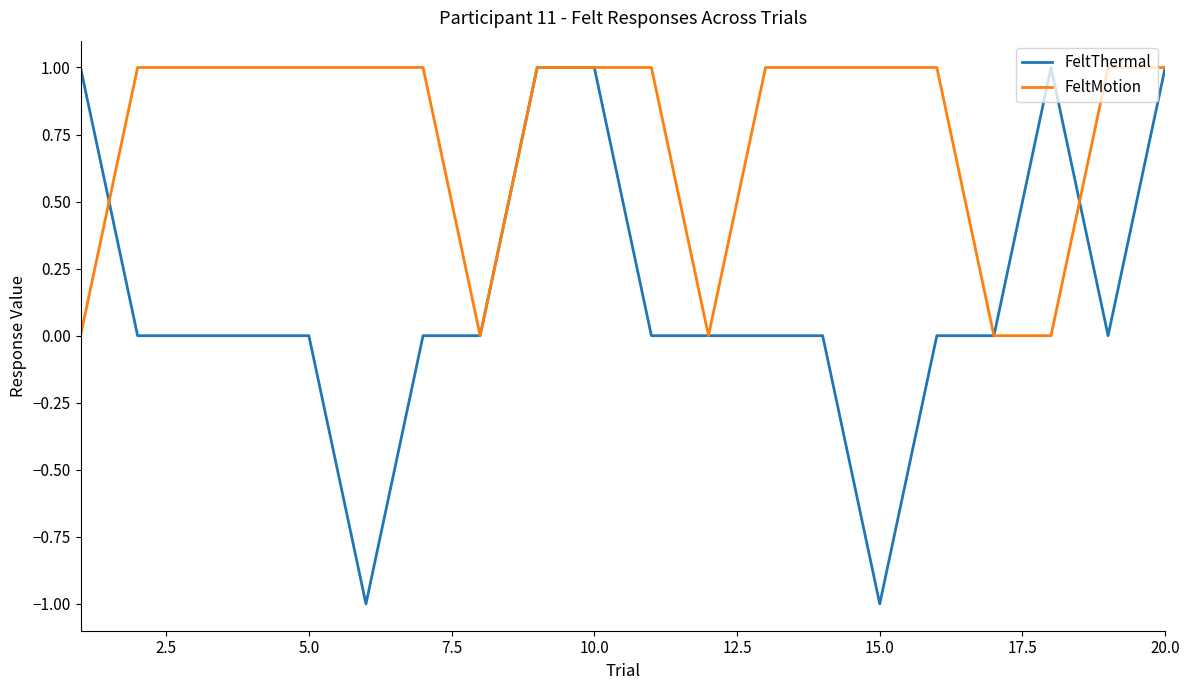

Which series has the largest total across all categories?

FeltMotion